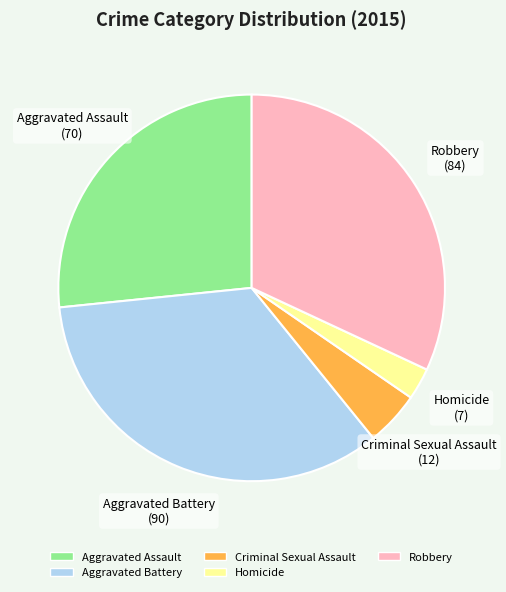

Is it true that Aggravated Assault is 19% of the pie?

False